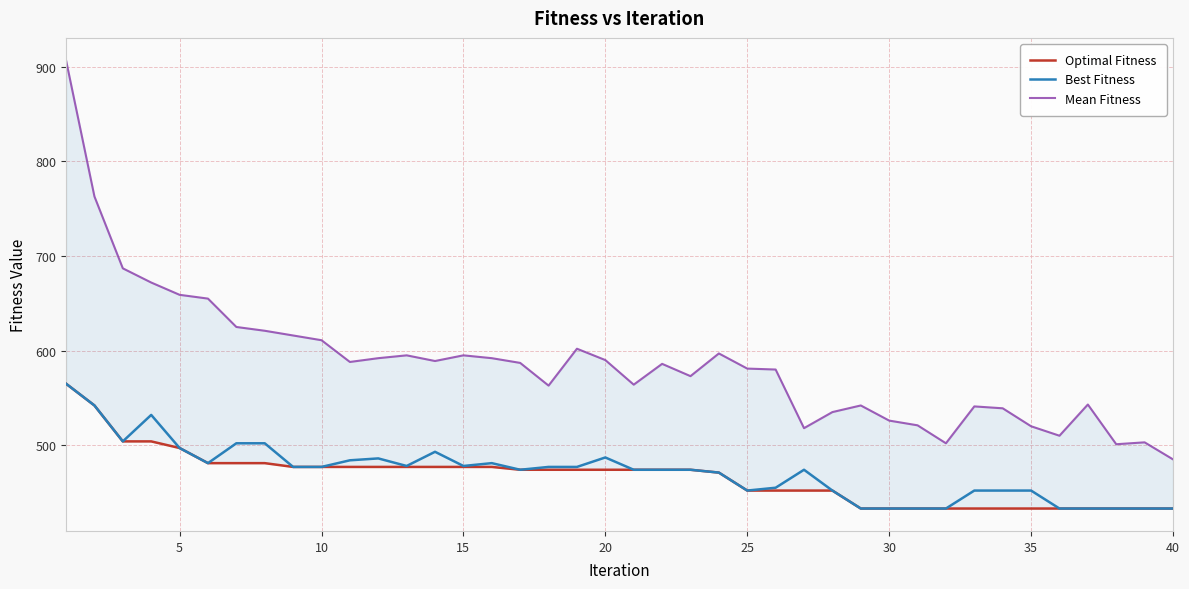

What is the average value of the Mean Fitness series?

587